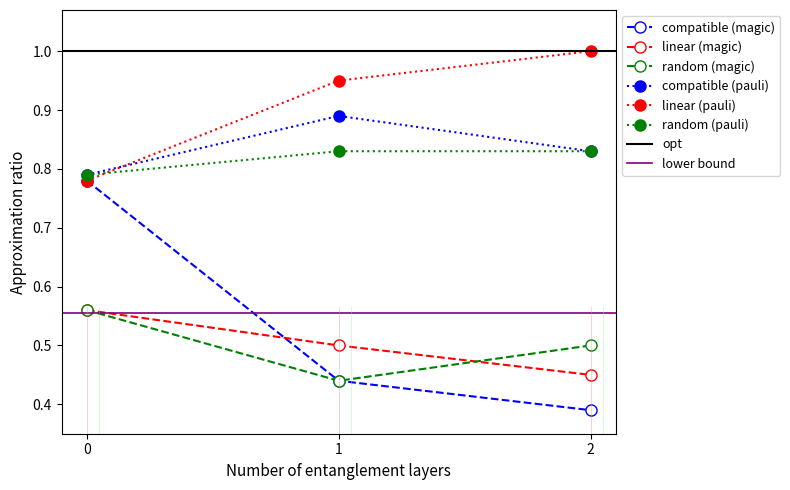

Rank the categories by random (pauli) value from highest to lowest.

1, 2, 0